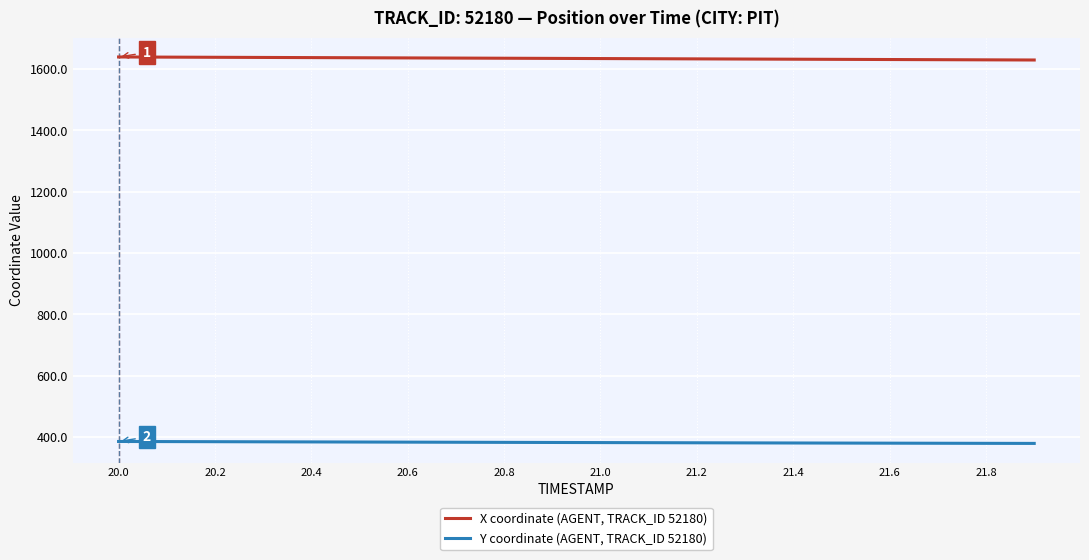

Which series has the largest total across all categories?

X coordinate (AGENT, TRACK_ID 52180)